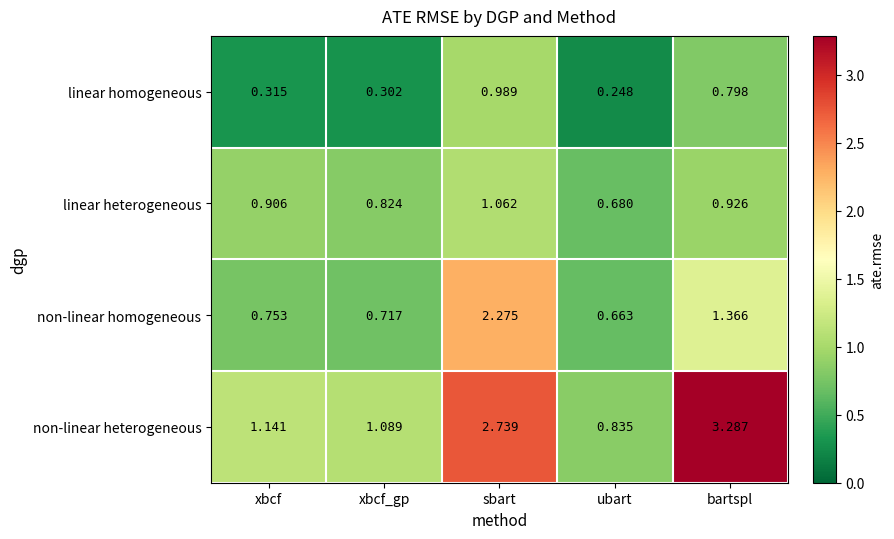

Count the number of data series in this chart.

4